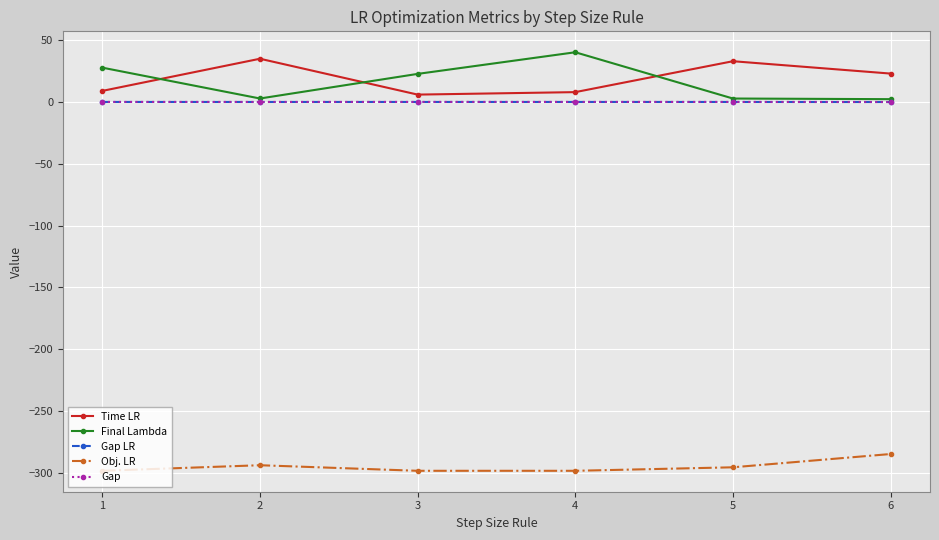

What is the highest value of the Time LR series?

35.0